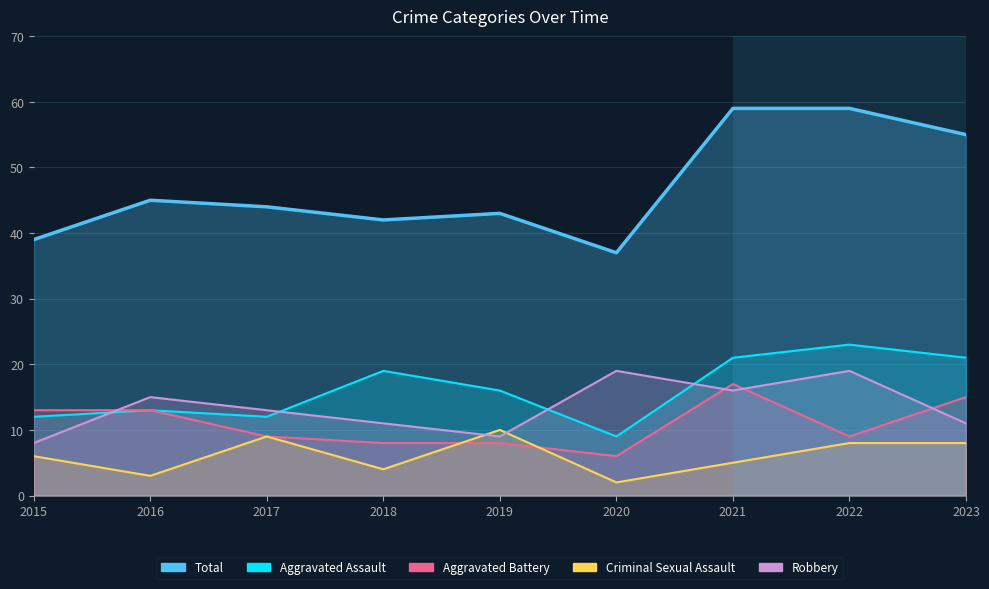

What is the total value across all series at 2023?

110